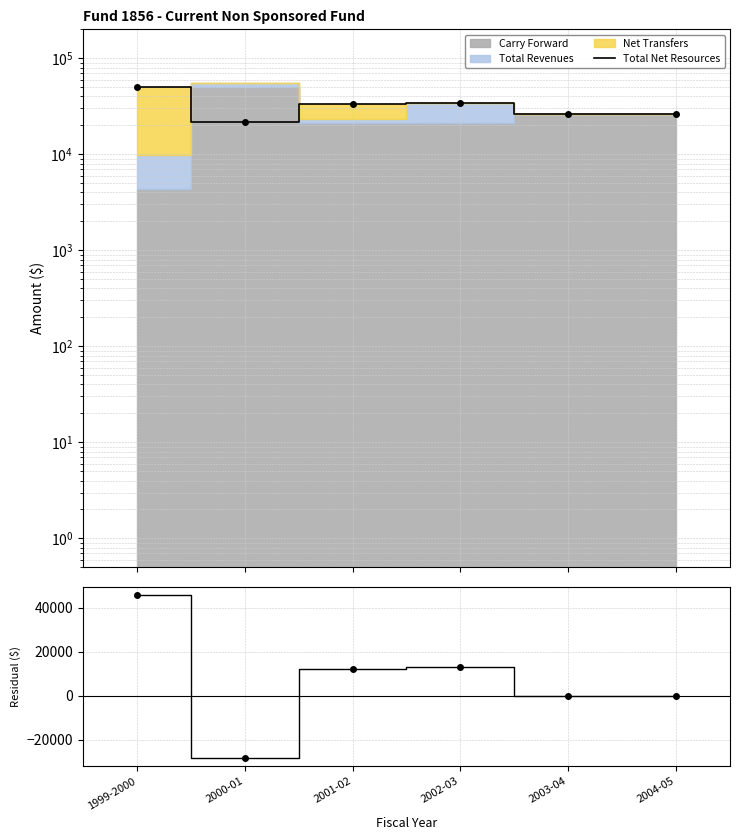

Is the value of Total Net Resources at 2003-04 greater than the value of Net Resources - Carry Forward at 1999-2000?

No